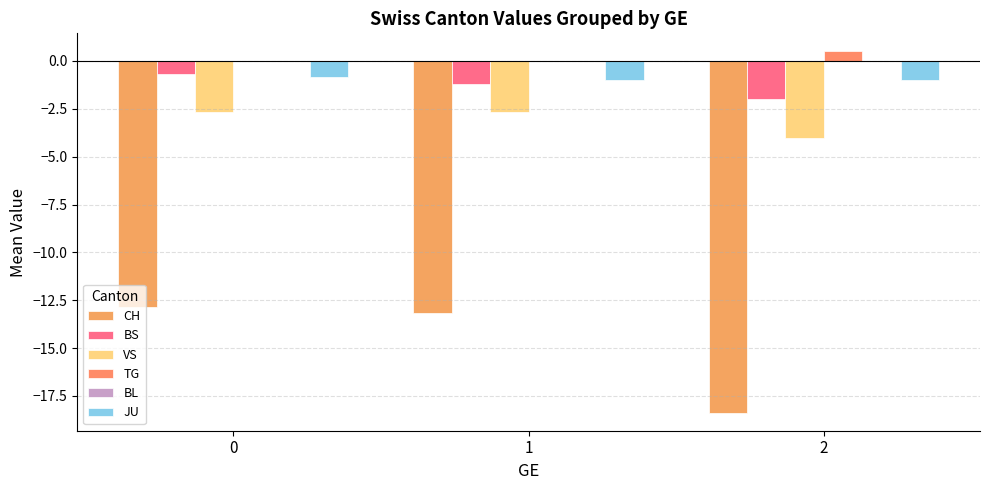

The value of JU at 1 is -0.3. True or false?

False